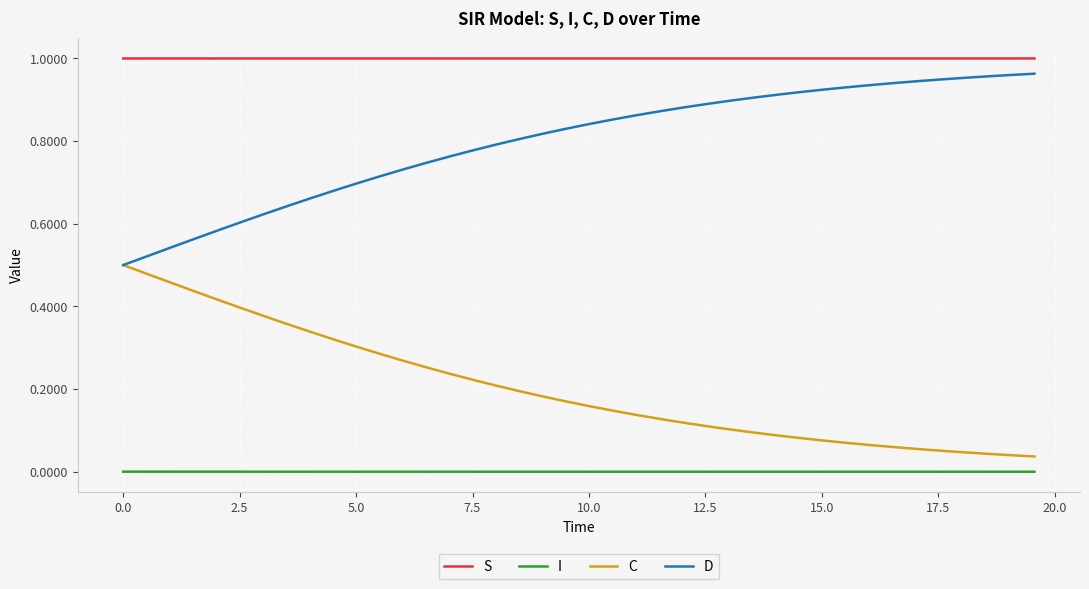

True or false: I and D cross at least once.

False